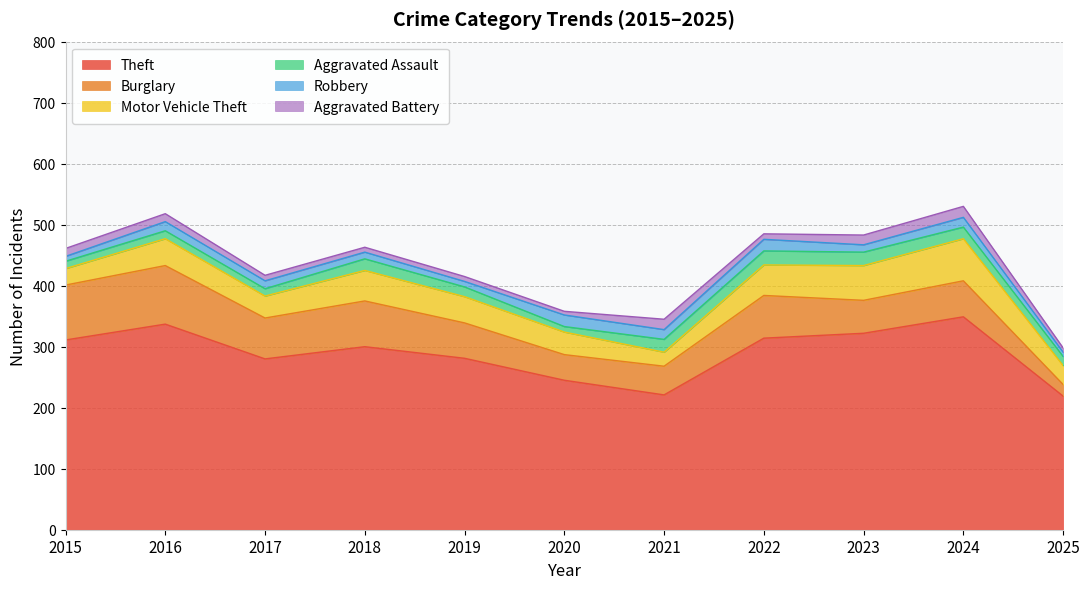

At 2022, list the series in order from smallest to largest.

Aggravated Battery, Robbery, Aggravated Assault, Motor Vehicle Theft, Burglary, Theft